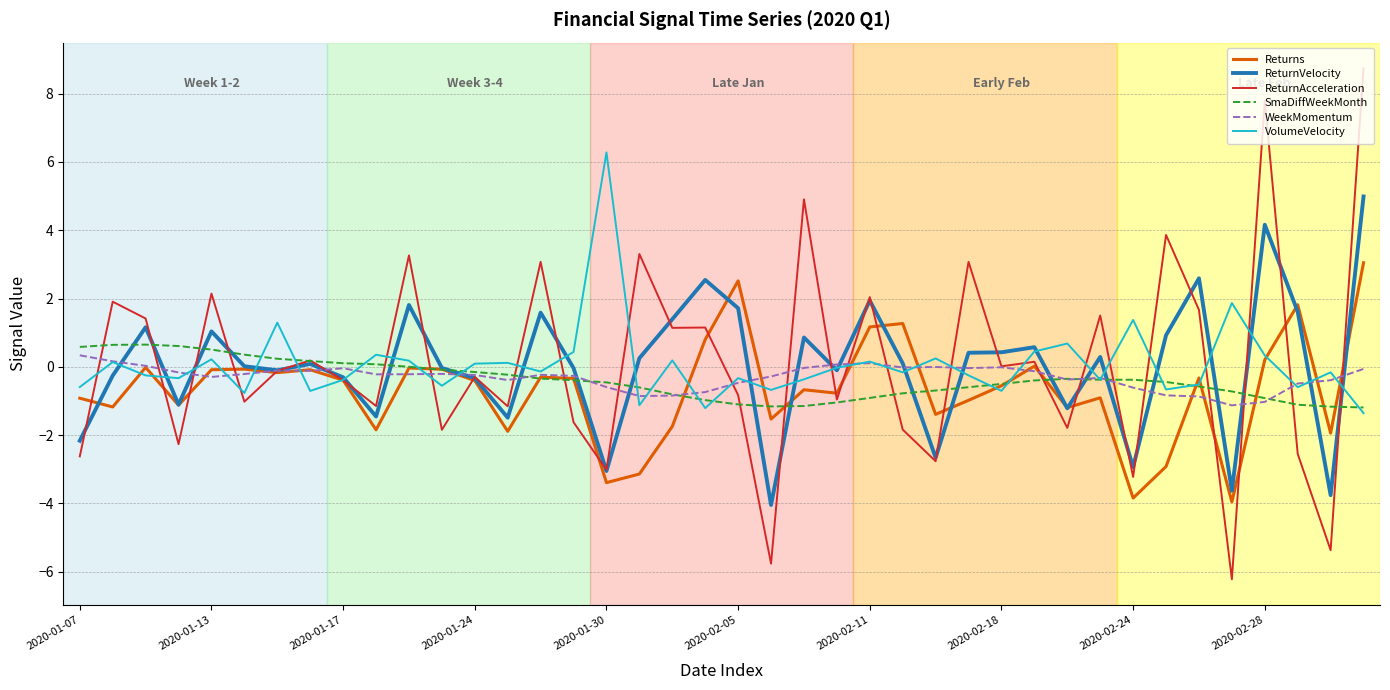

What is the maximum value shown in the chart?

8.7